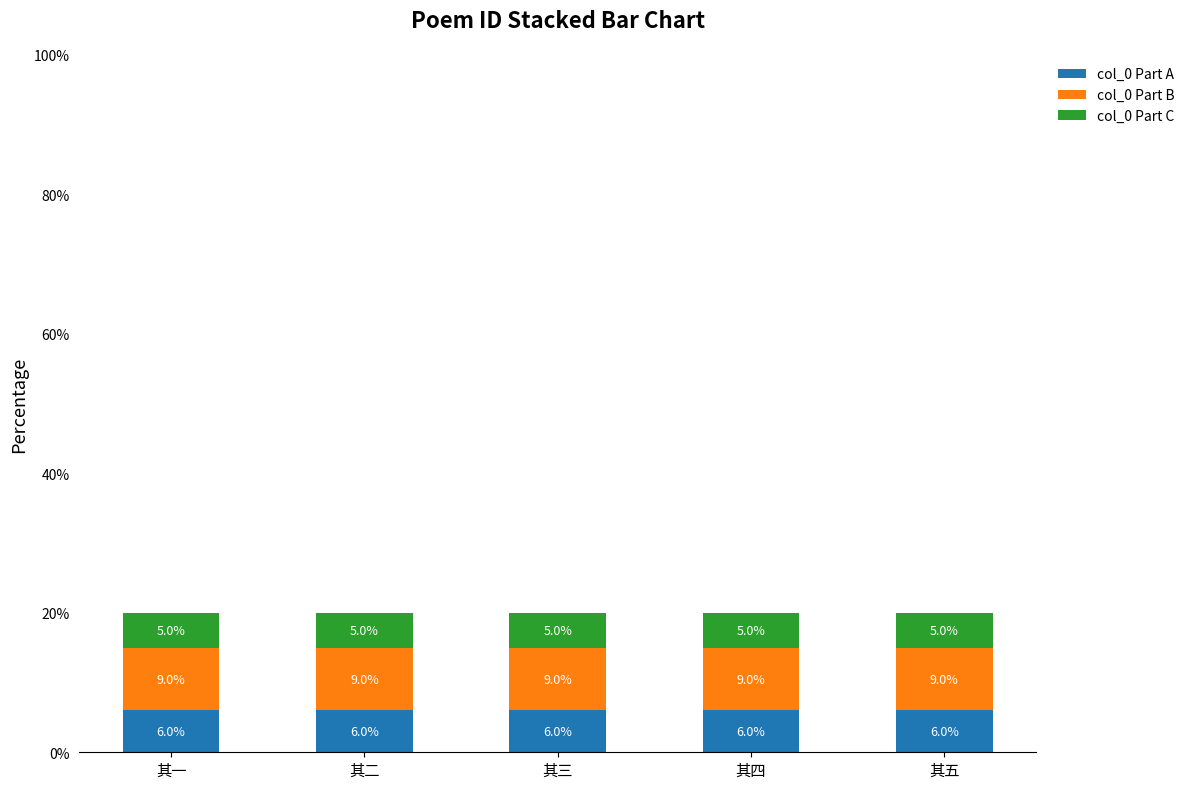

What is the lowest value of the col_0 Part A series?

6.0